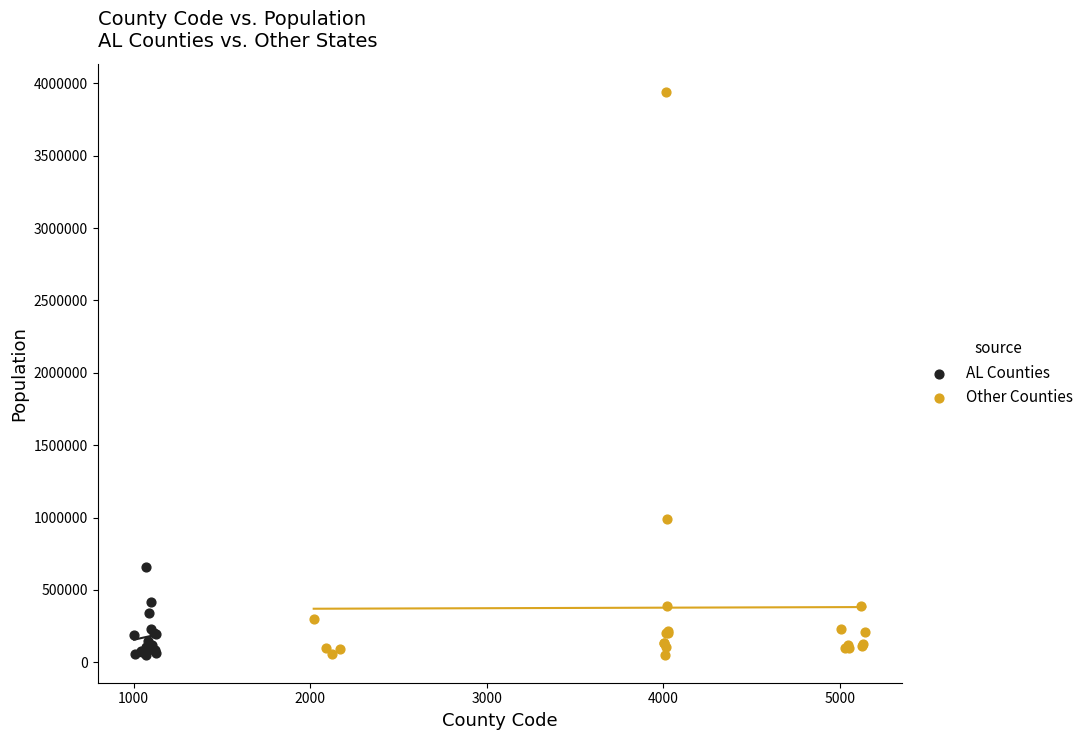

Which series has the widest spread of Y values?

Other Counties